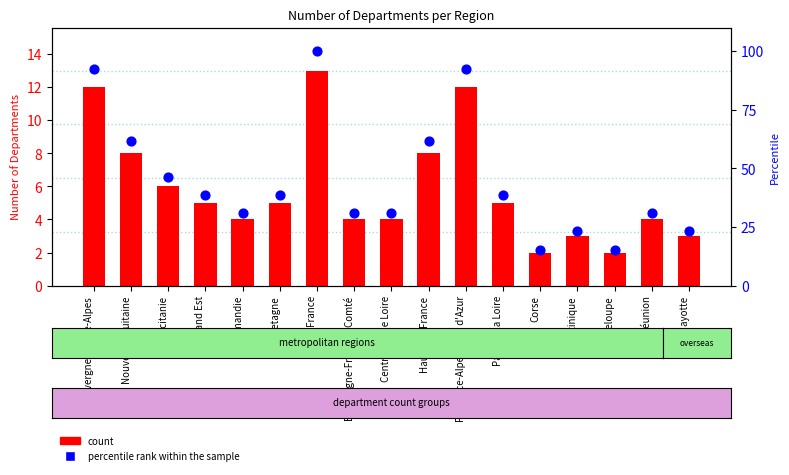

Which series contains the highest Y value?

Percentile rank within the sample